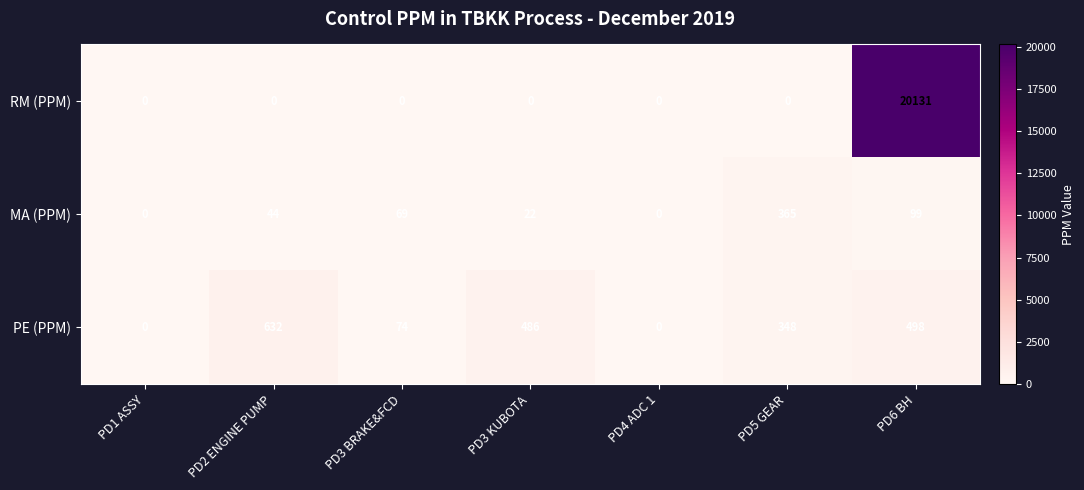

Reading left to right, extract all data points from this chart.

RM (PPM): 0	0	0	0	0	0	20131
MA (PPM): 0	44	69	22	0	365	99
PE (PPM): 0	632	74	486	0	348	498